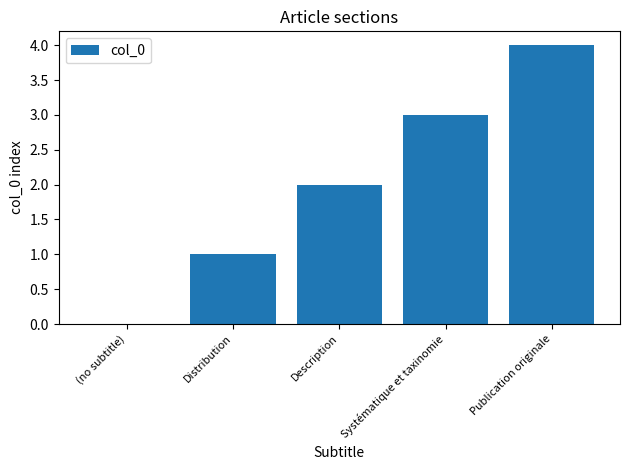

What is the change in value from Distribution to Description?

+1